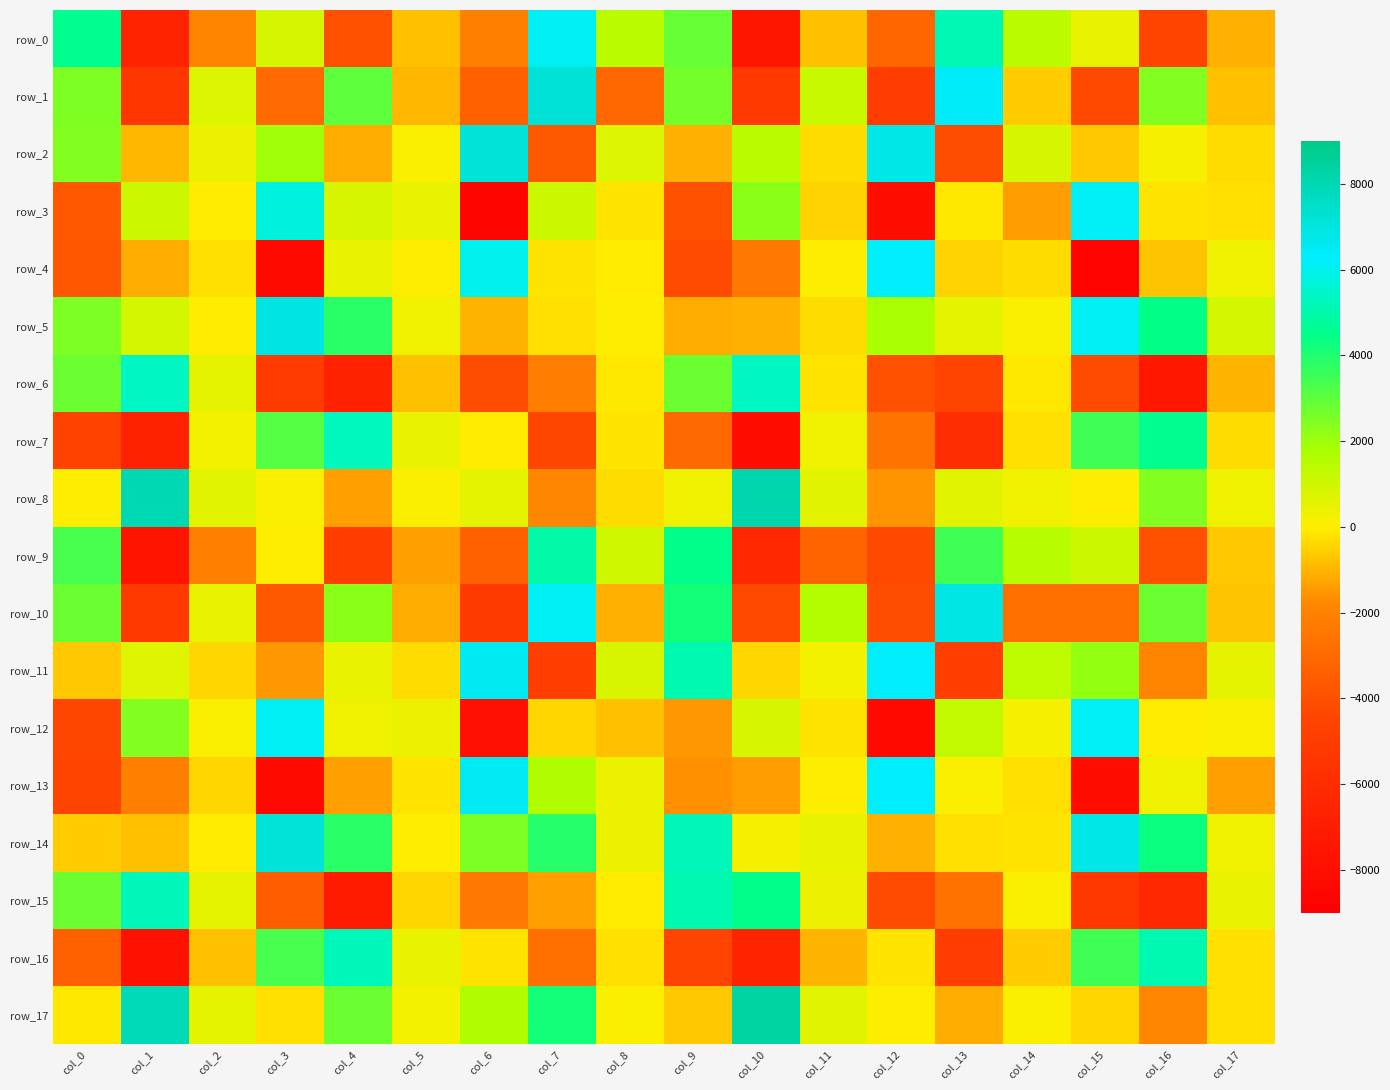

Where is row_3 nearest to the value -1248?

col_14